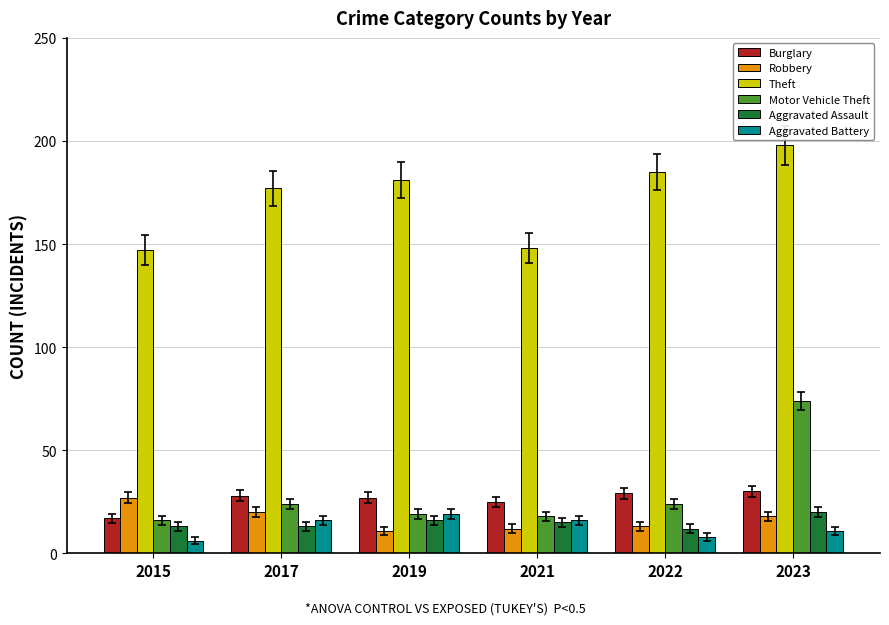

What is the approximate value of Theft at 2022?

185